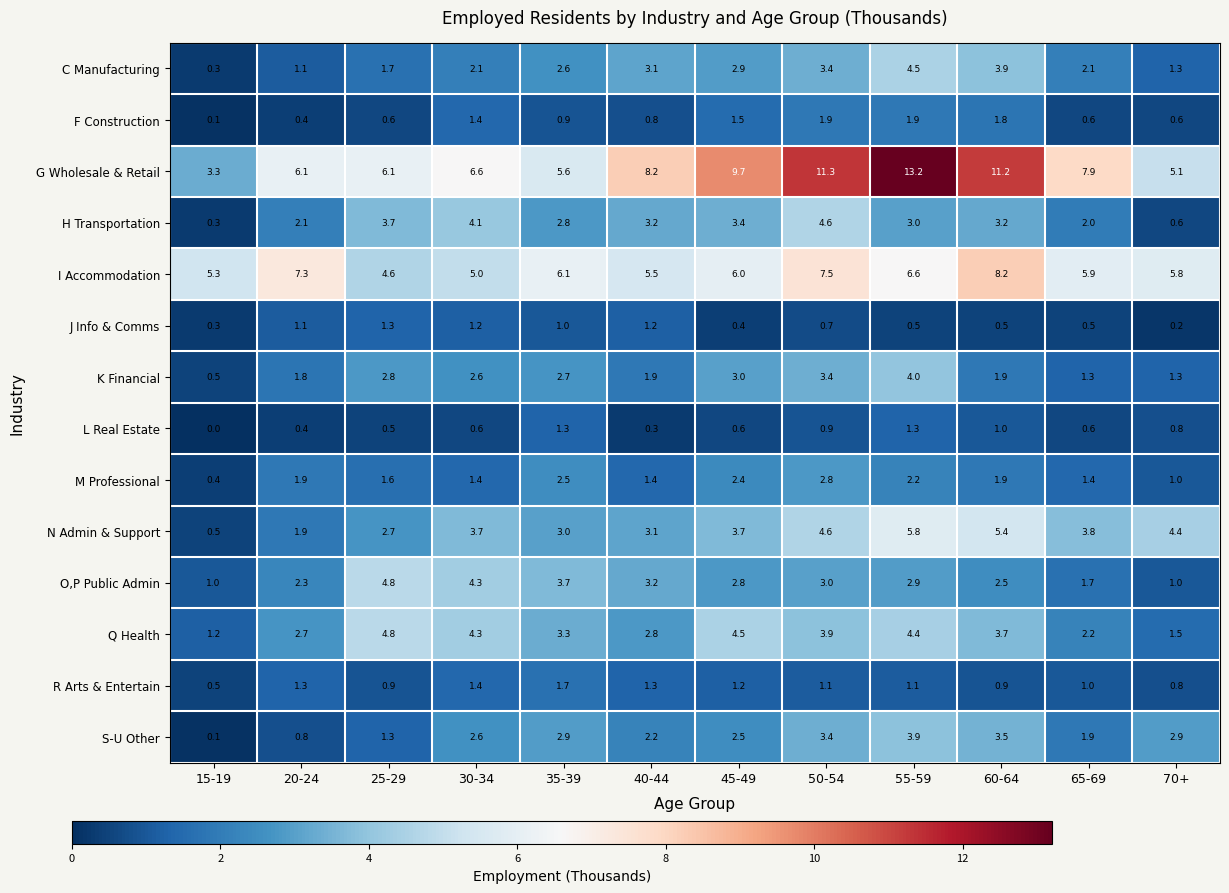

What is the difference between the highest and lowest values at 65-69?

7.4